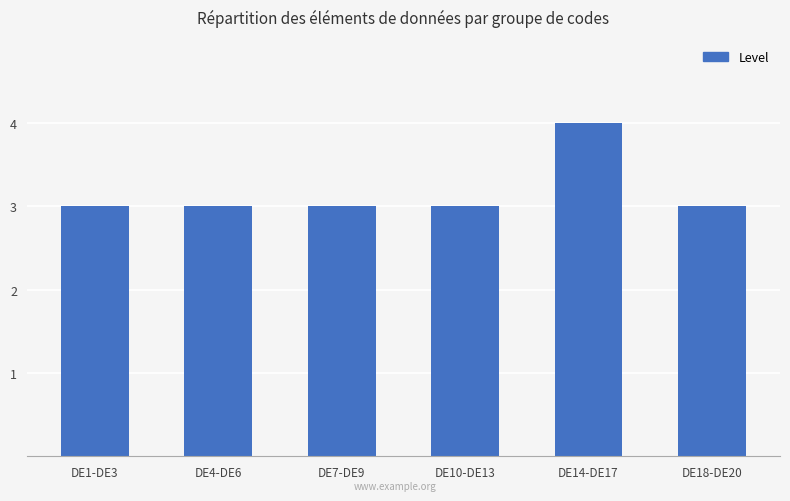

What is the minimum value shown in the chart?

3